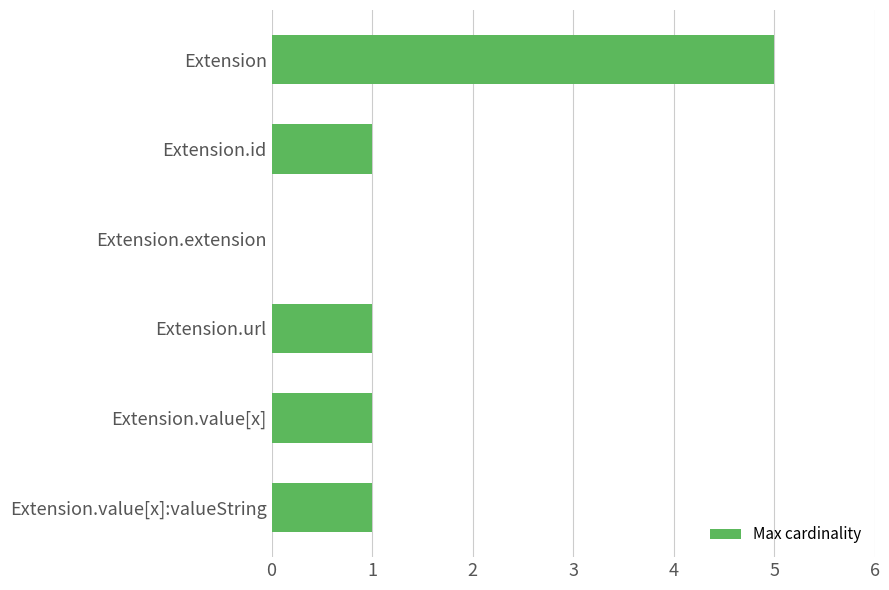

True or false: the data shows 0 at Extension.extension.

True